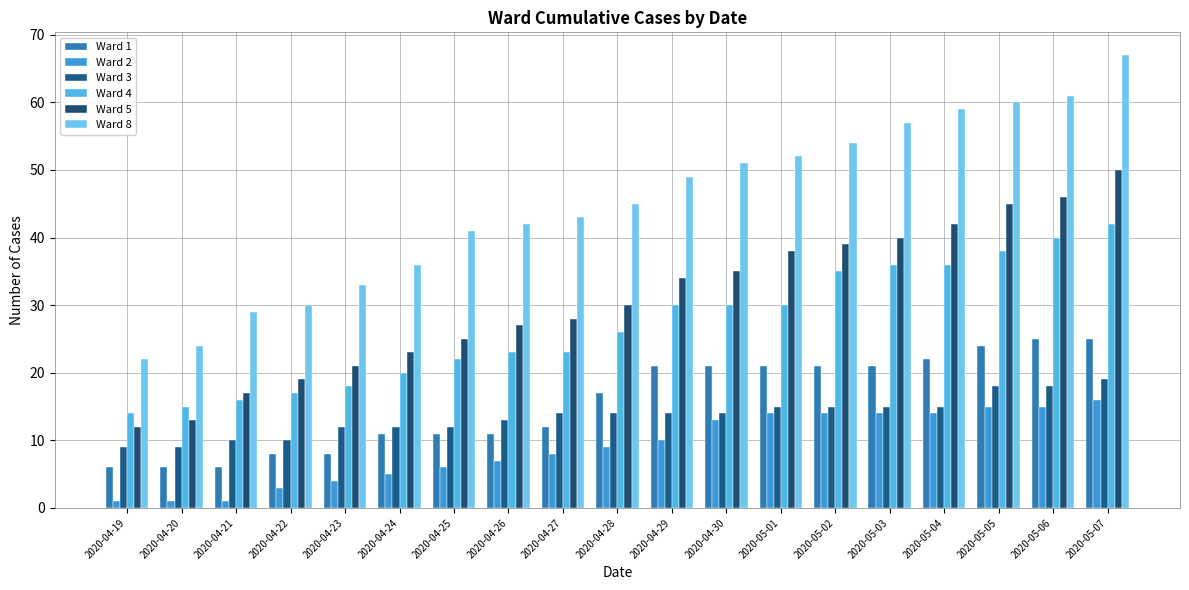

What is the value of the Ward 4 bar at the 10th from the left?

26